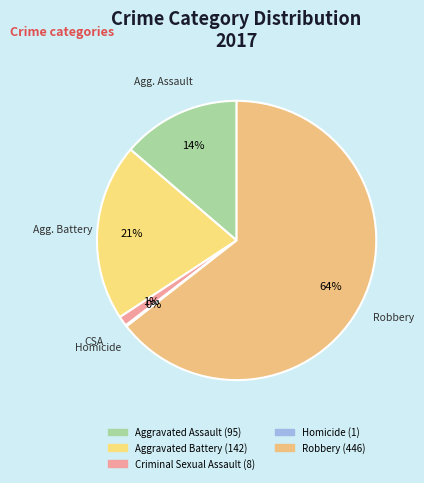

To the nearest percent, what is the difference between the largest and smallest slice percentages?

64%